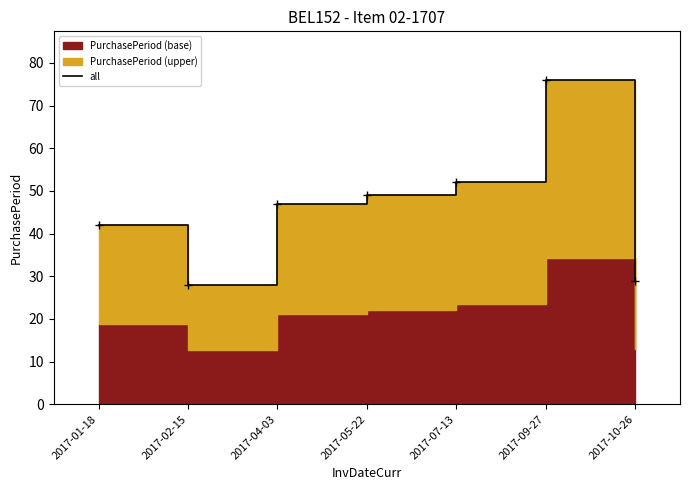

What is the difference between the maximum and second lowest values?

47